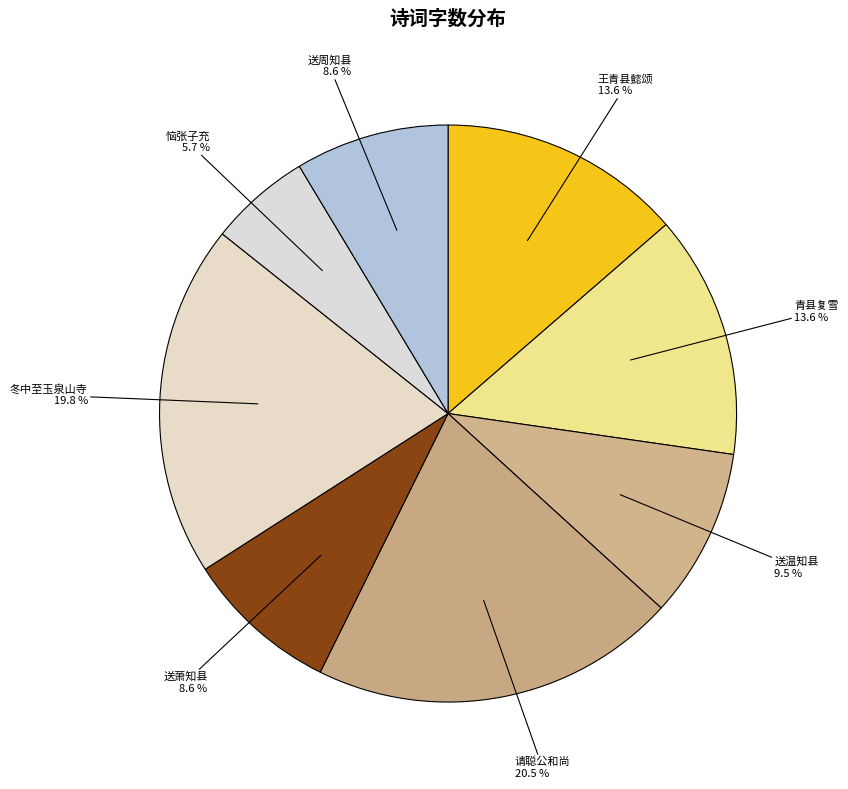

How many slices are in this pie chart?

8